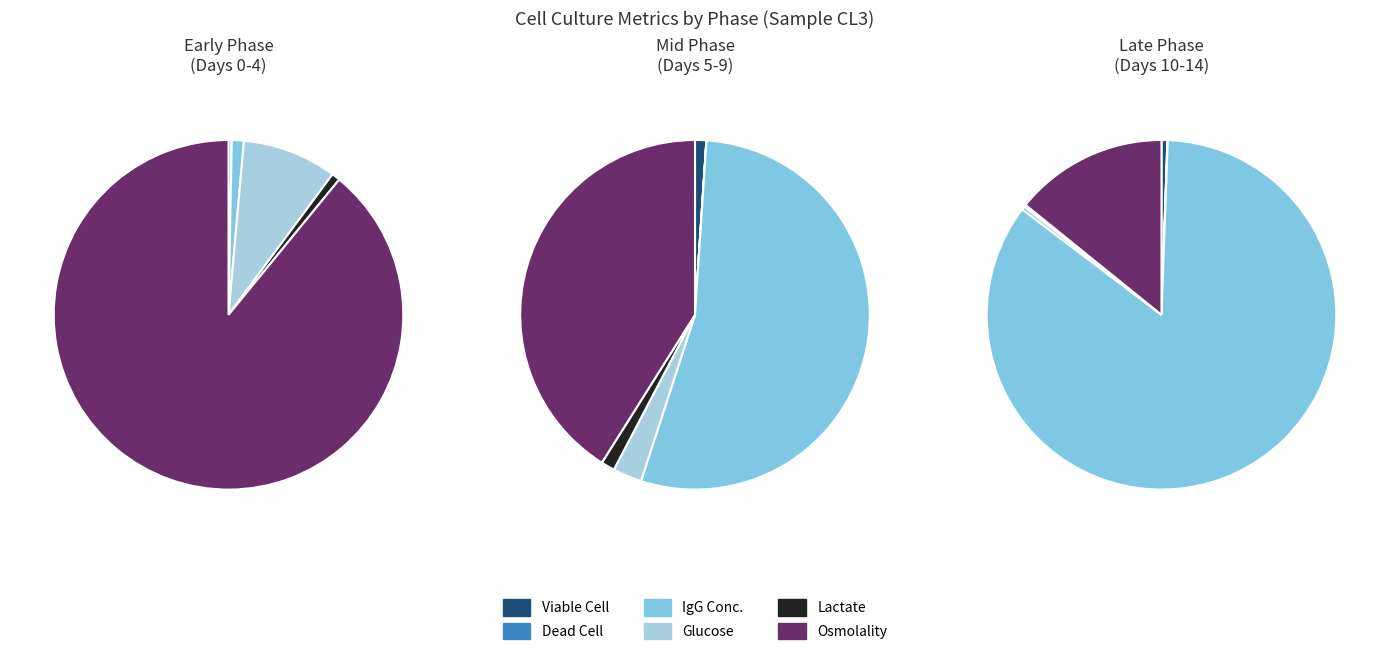

How many segments does this pie chart have?

15